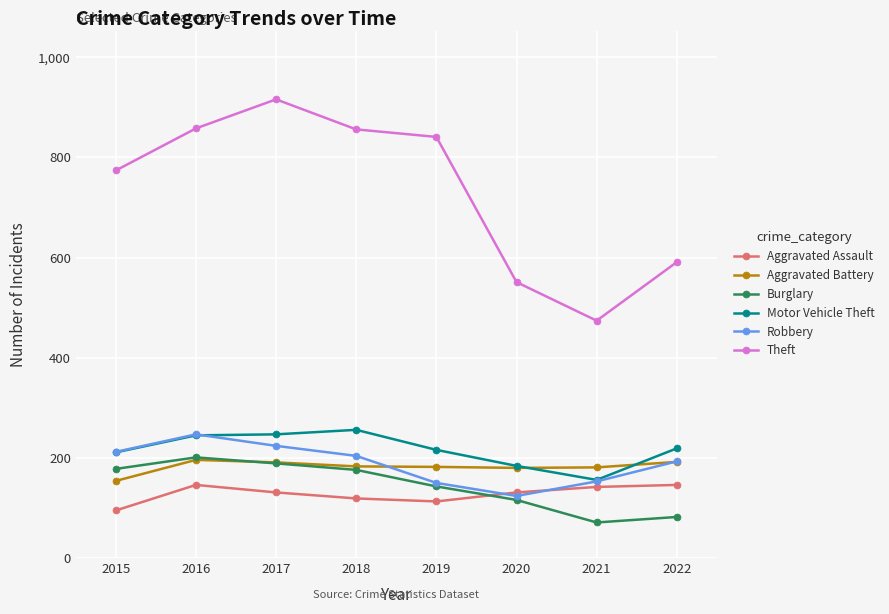

How many data points in Theft are less than 841?

4